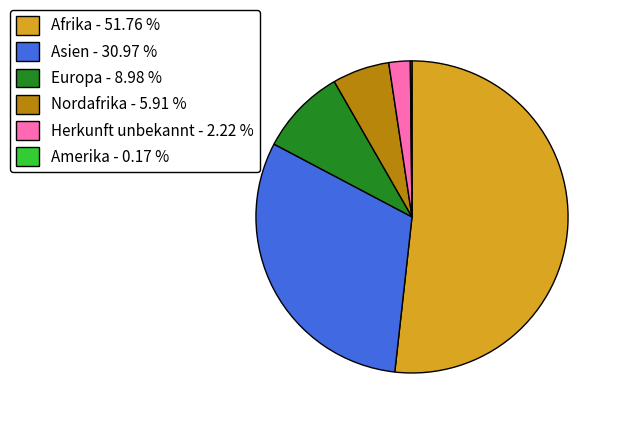

Between Europa - 8.98 % and Herkunft unbekannt - 2.22 %, which is larger?

Europa - 8.98 %